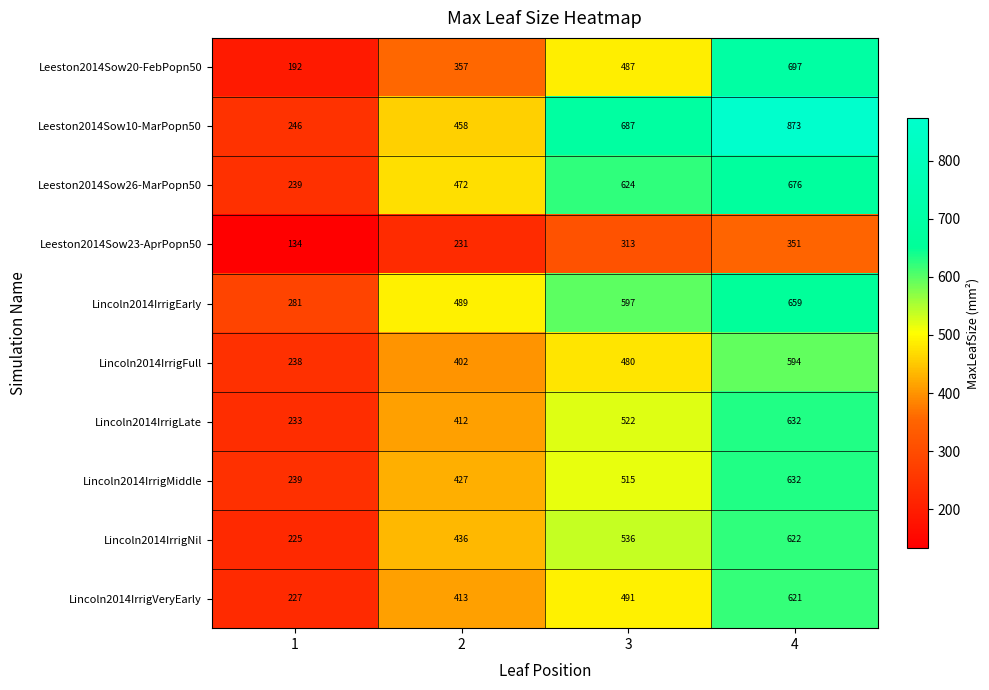

What is the sum of the Lincoln2014IrrigMiddle values at 1 and 2?

666